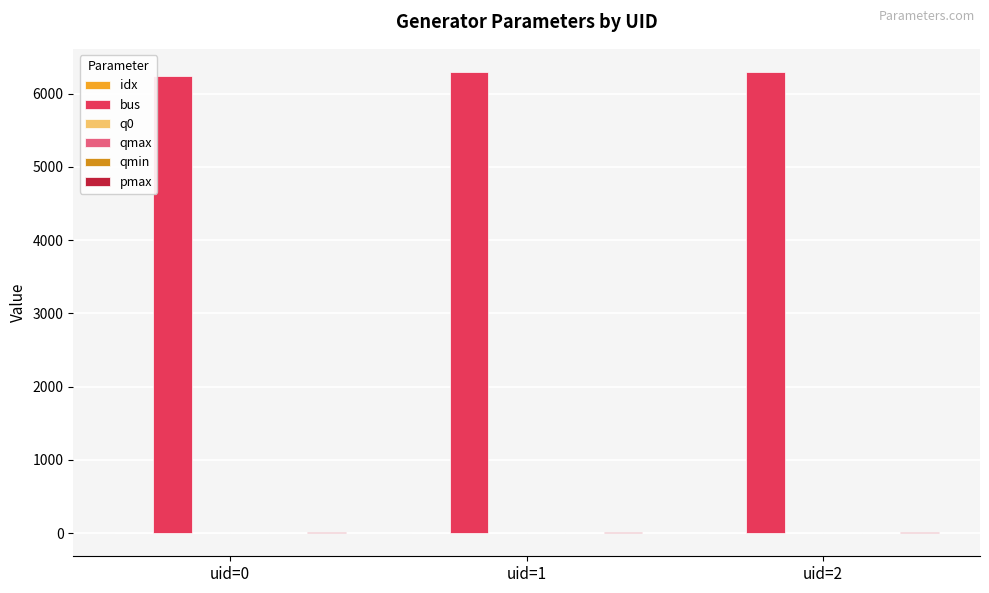

Which series has the largest total across all categories?

bus